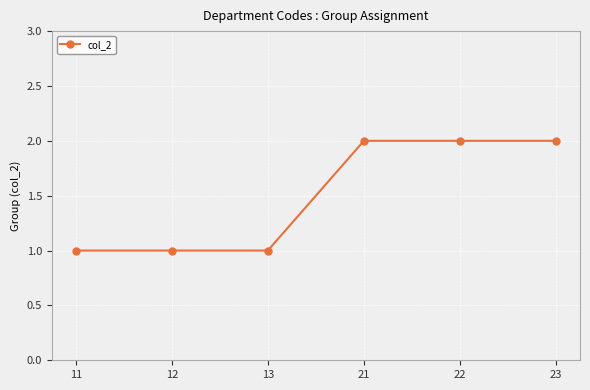

True or false: the data shows 2 at 23.

True